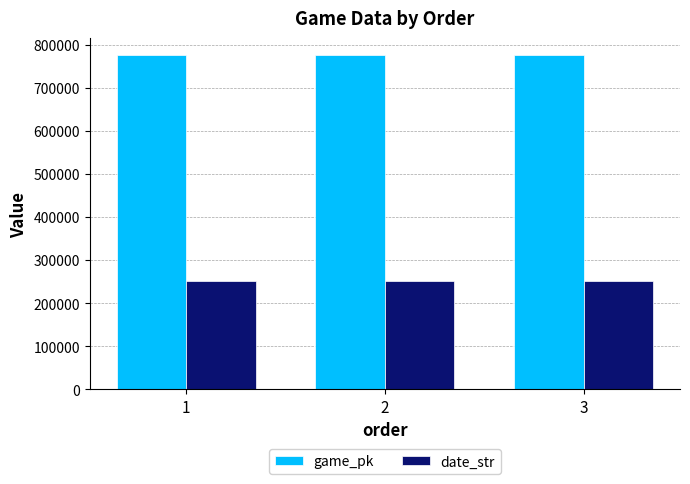

Count the number of data series in this chart.

2